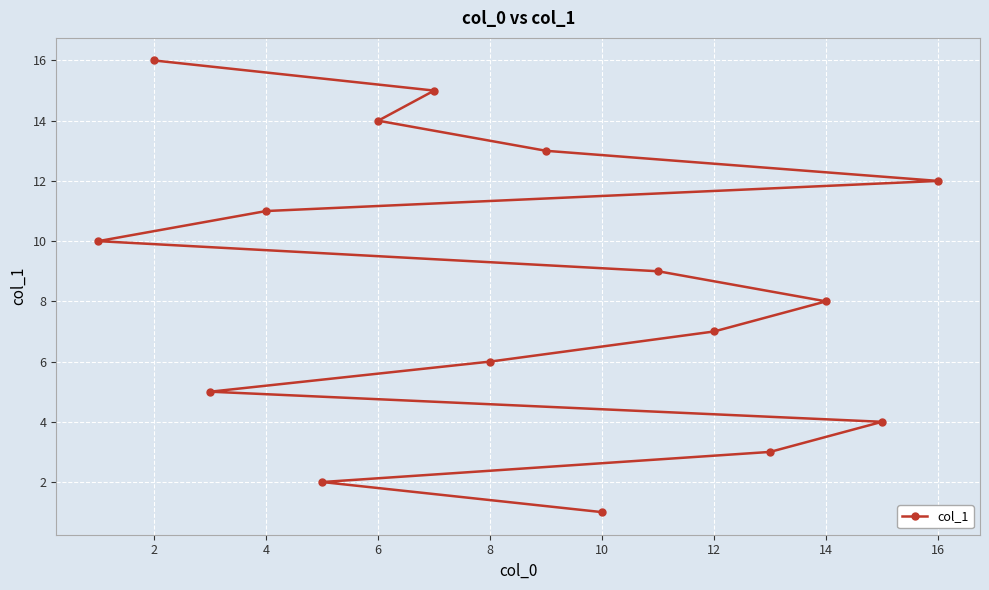

What is the greatest value displayed?

16